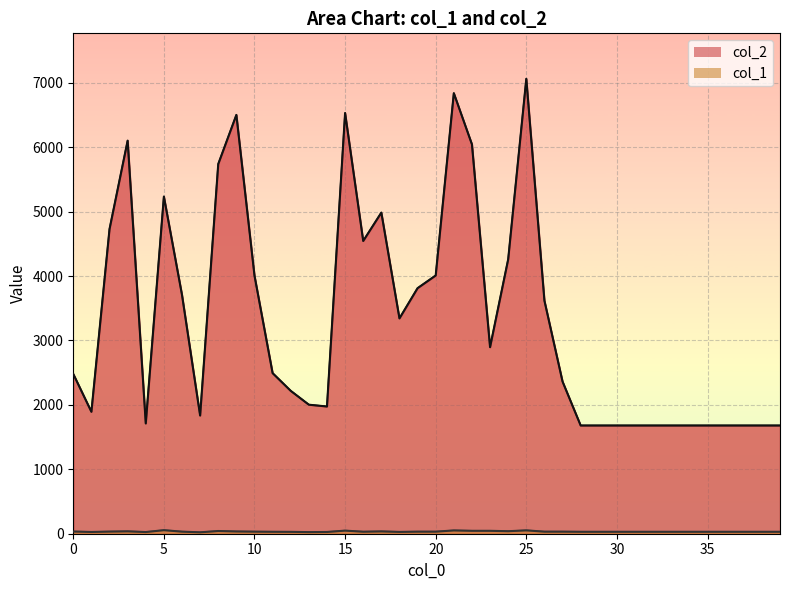

What value does the col_2 series have at 0, to the nearest 50?

2500